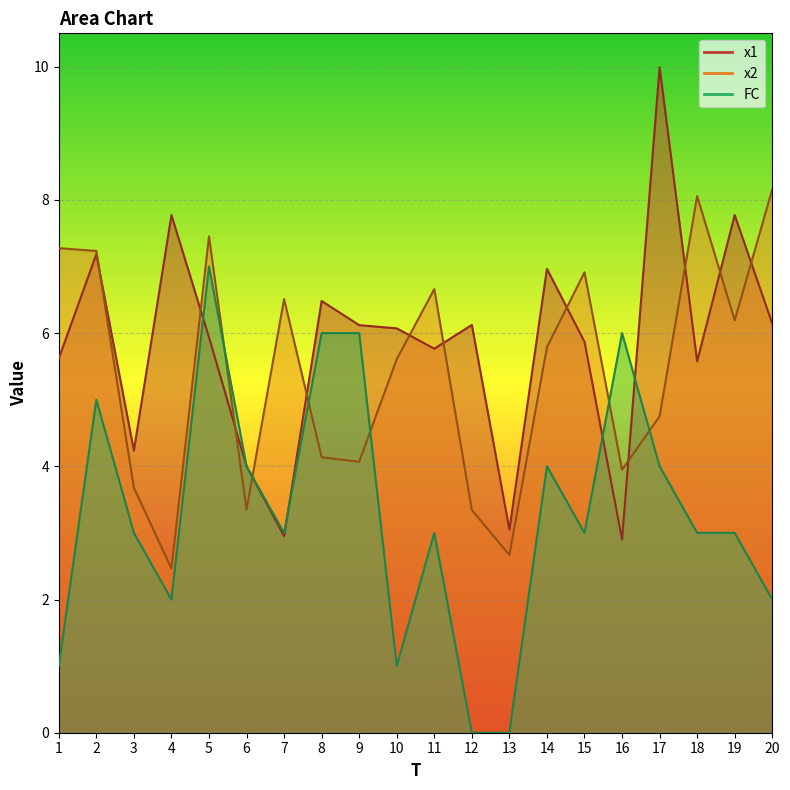

Between which two adjacent categories do FC and x1 first intersect?

4 and 5